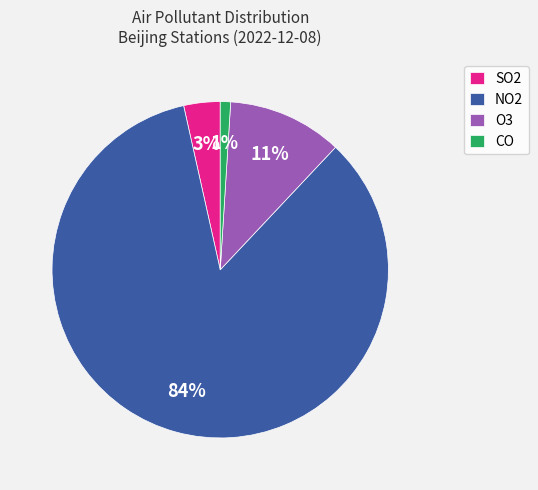

The O3 slice represents 11% of the pie. True or false?

True